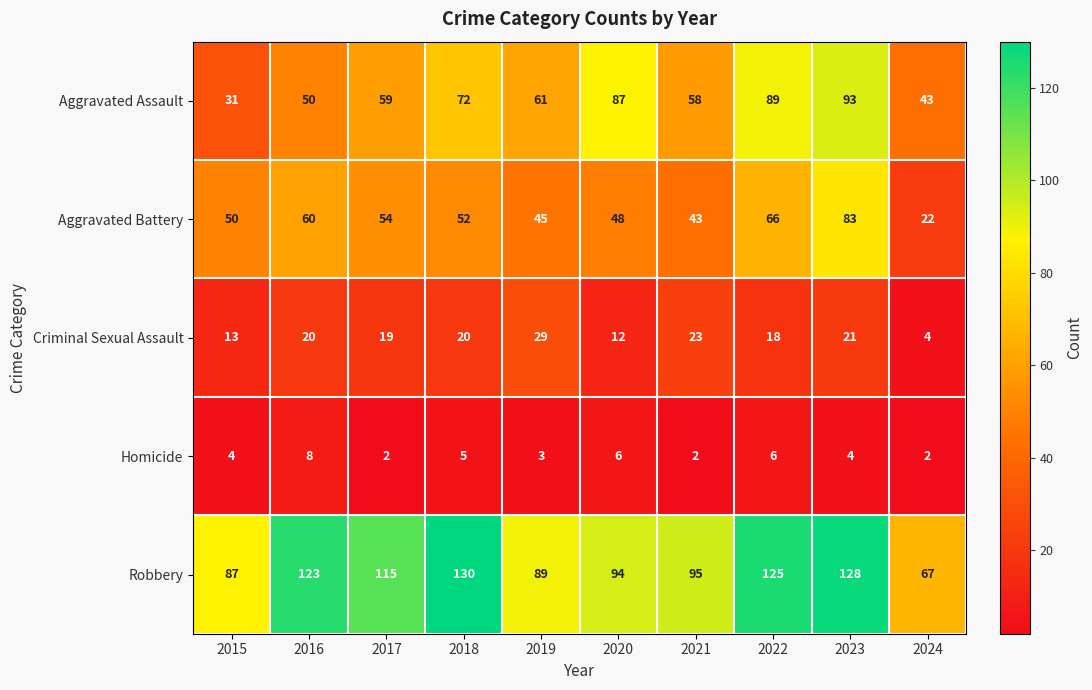

At which category is the sum across all series the highest?

2023